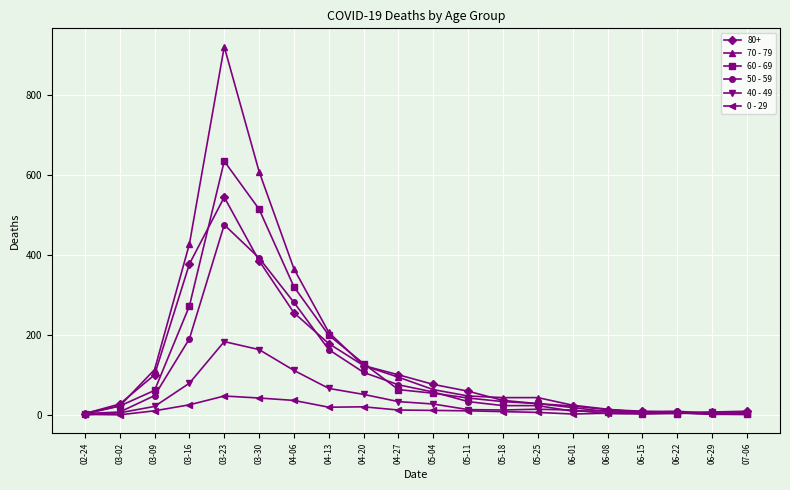

Does the chart have visible grid lines?

Yes